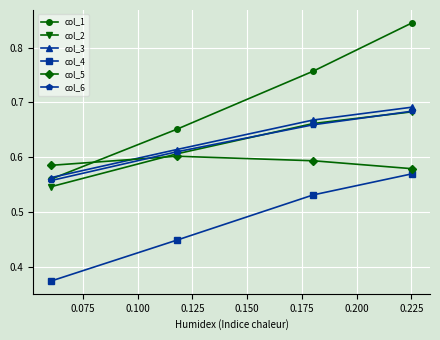

How many lines are shown in the chart?

6